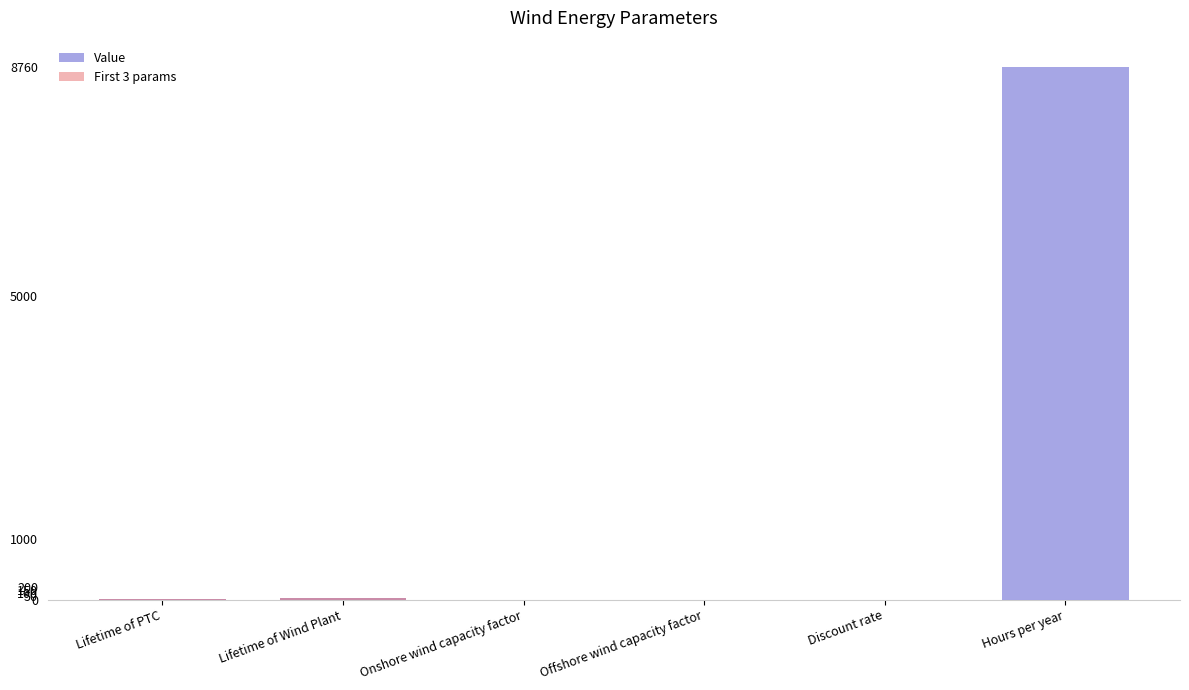

Where does the data first go above 10?

Lifetime of Wind Plant